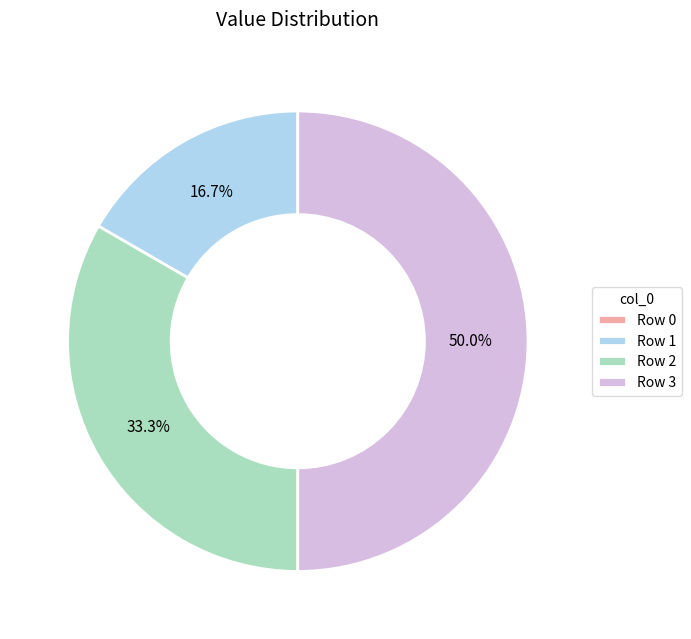

Does Row 2 represent more than half of the total?

No